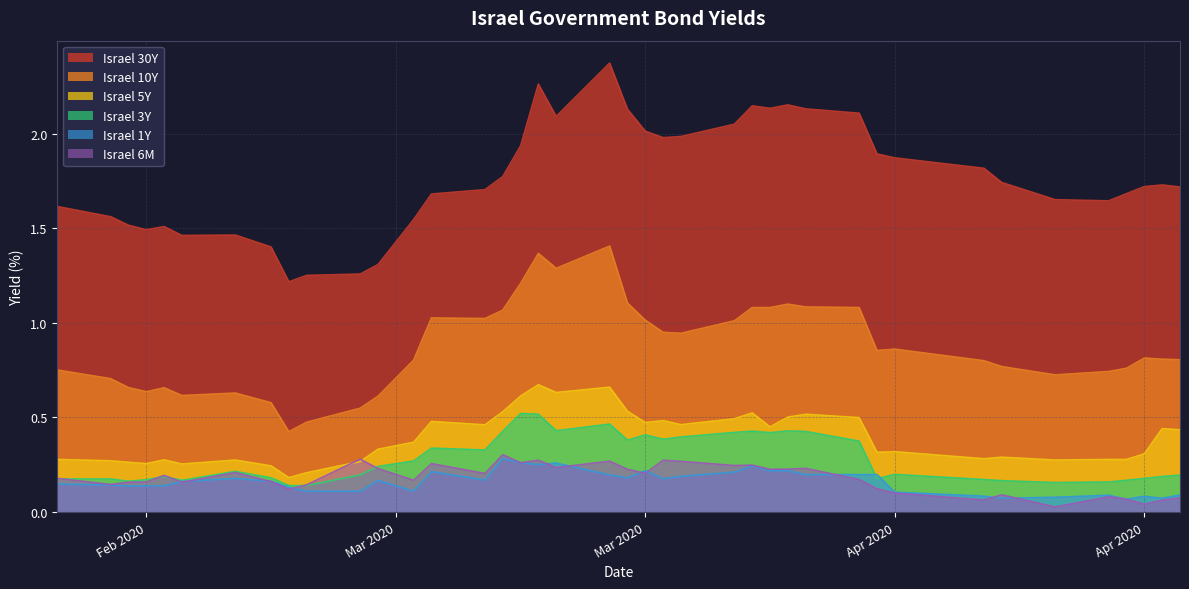

Reading left to right, list all the values displayed in this chart.

Israel 30Y: 1.6	1.6	1.5	1.5	1.5	1.5	1.5	1.4	1.2	1.3	1.3	1.3	1.5	1.7	1.7	1.8	1.9	2.3	2.1	2.4	2.1	2.0	2.0	2.0	2.0	2.1	2.1	2.2	2.1	2.1	1.9	1.9	1.8	1.7	1.7	1.6	1.7	1.7	1.7	1.7
Israel 10Y: 0.8	0.7	0.7	0.6	0.7	0.6	0.6	0.6	0.4	0.5	0.5	0.6	0.8	1.0	1.0	1.1	1.2	1.4	1.3	1.4	1.1	1.0	0.9	0.9	1.0	1.1	1.1	1.1	1.1	1.1	0.9	0.9	0.8	0.8	0.7	0.7	0.8	0.8	0.8	0.8
Israel 5Y: 0.3	0.3	0.3	0.3	0.3	0.3	0.3	0.2	0.2	0.2	0.3	0.3	0.4	0.5	0.5	0.5	0.6	0.7	0.6	0.7	0.5	0.5	0.5	0.5	0.5	0.5	0.5	0.5	0.5	0.5	0.3	0.3	0.3	0.3	0.3	0.3	0.3	0.3	0.4	0.4
Israel 3Y: 0.2	0.2	0.2	0.2	0.2	0.2	0.2	0.2	0.1	0.1	0.2	0.2	0.3	0.3	0.3	0.4	0.5	0.5	0.4	0.5	0.4	0.4	0.4	0.4	0.4	0.4	0.4	0.4	0.4	0.4	0.2	0.2	0.2	0.2	0.2	0.2	0.2	0.2	0.2	0.2
Israel 1Y: 0.1	0.1	0.1	0.1	0.1	0.2	0.2	0.2	0.1	0.1	0.1	0.2	0.1	0.2	0.2	0.3	0.3	0.3	0.3	0.2	0.2	0.2	0.2	0.2	0.2	0.2	0.2	0.2	0.2	0.2	0.2	0.1	0.1	0.1	0.1	0.1	0.1	0.1	0.1	0.1
Israel 6M: 0.2	0.1	0.2	0.2	0.2	0.2	0.2	0.2	0.1	0.1	0.3	0.2	0.2	0.3	0.2	0.3	0.3	0.3	0.2	0.3	0.2	0.2	0.3	0.3	0.2	0.2	0.2	0.2	0.2	0.2	0.1	0.1	0.1	0.1	0.0	0.1	0.1	0.0	0.1	0.1